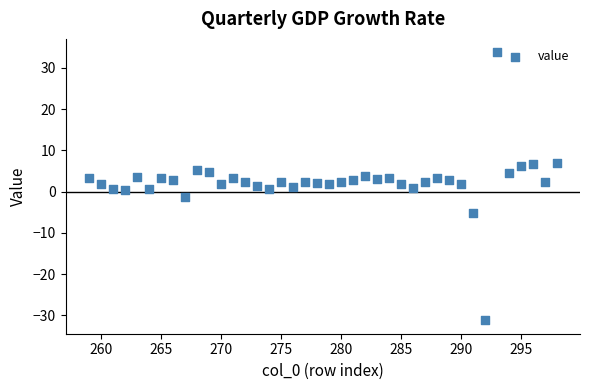

What is the range of X values (max minus min)?

39.0